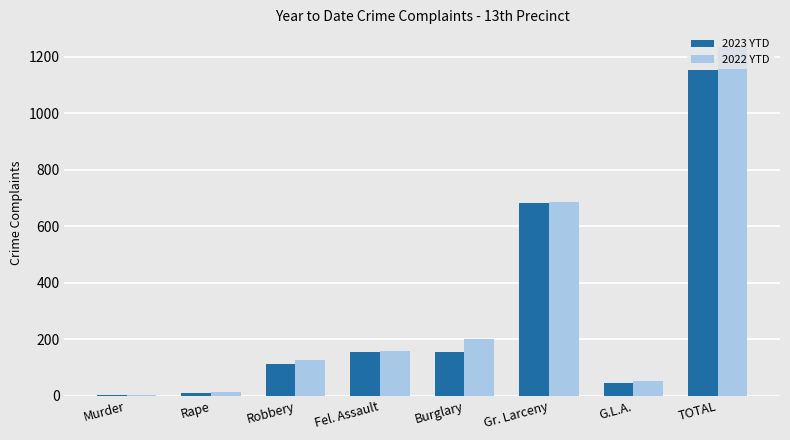

At which category is the sum across all series the highest?

TOTAL